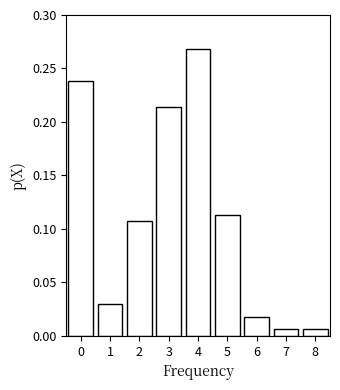

Reading left to right, list every bar in this chart as the range it spans on the x-axis followed by its height. The values are not printed on the chart, so give them approximately, as read against the axis.

-0.5 to 0.5: 0.240
0.5 to 1.5: 0.030
1.5 to 2.5: 0.105
2.5 to 3.5: 0.215
3.5 to 4.5: 0.270
4.5 to 5.5: 0.115
5.5 to 6.5: 0.020
6.5 to 7.5: 0.005
7.5 to 8.5: 0.005